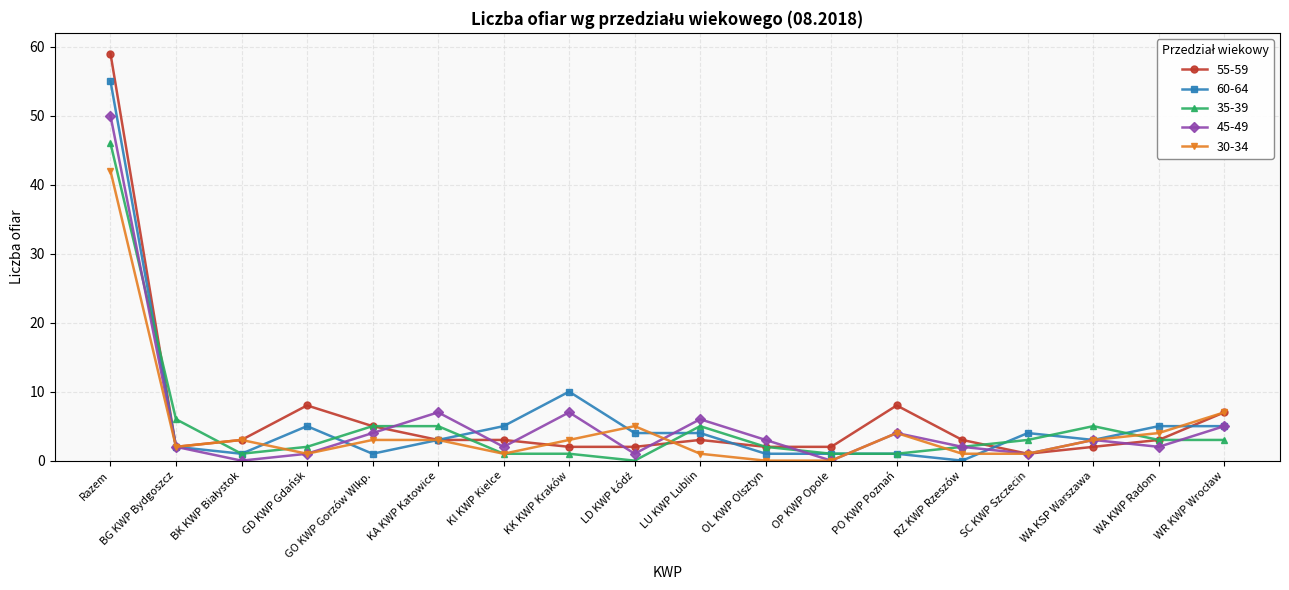

Which series has the widest spread of values?

55-59